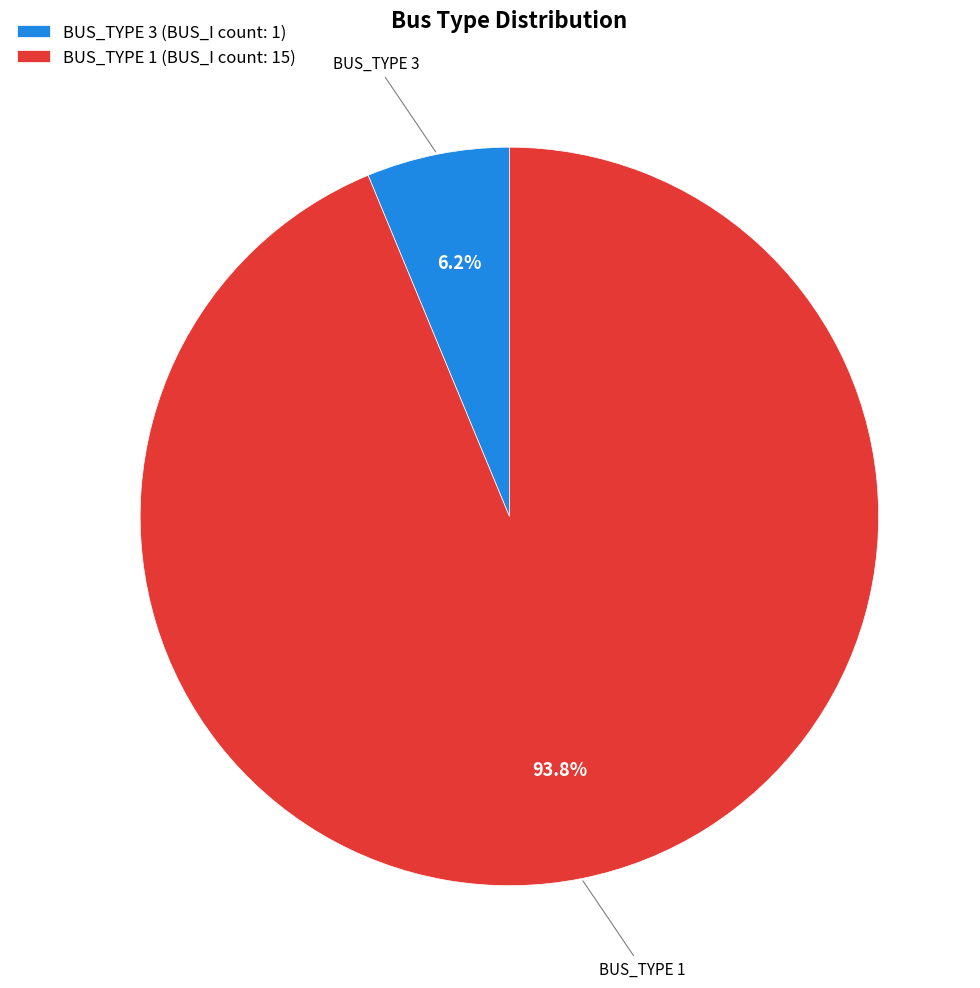

What is the majority slice?

BUS_TYPE 1